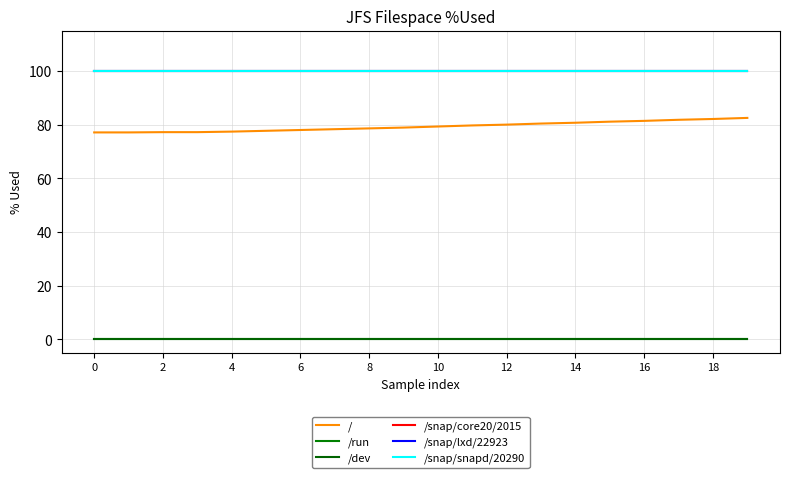

Does the chart display data point markers on the line(s)?

No